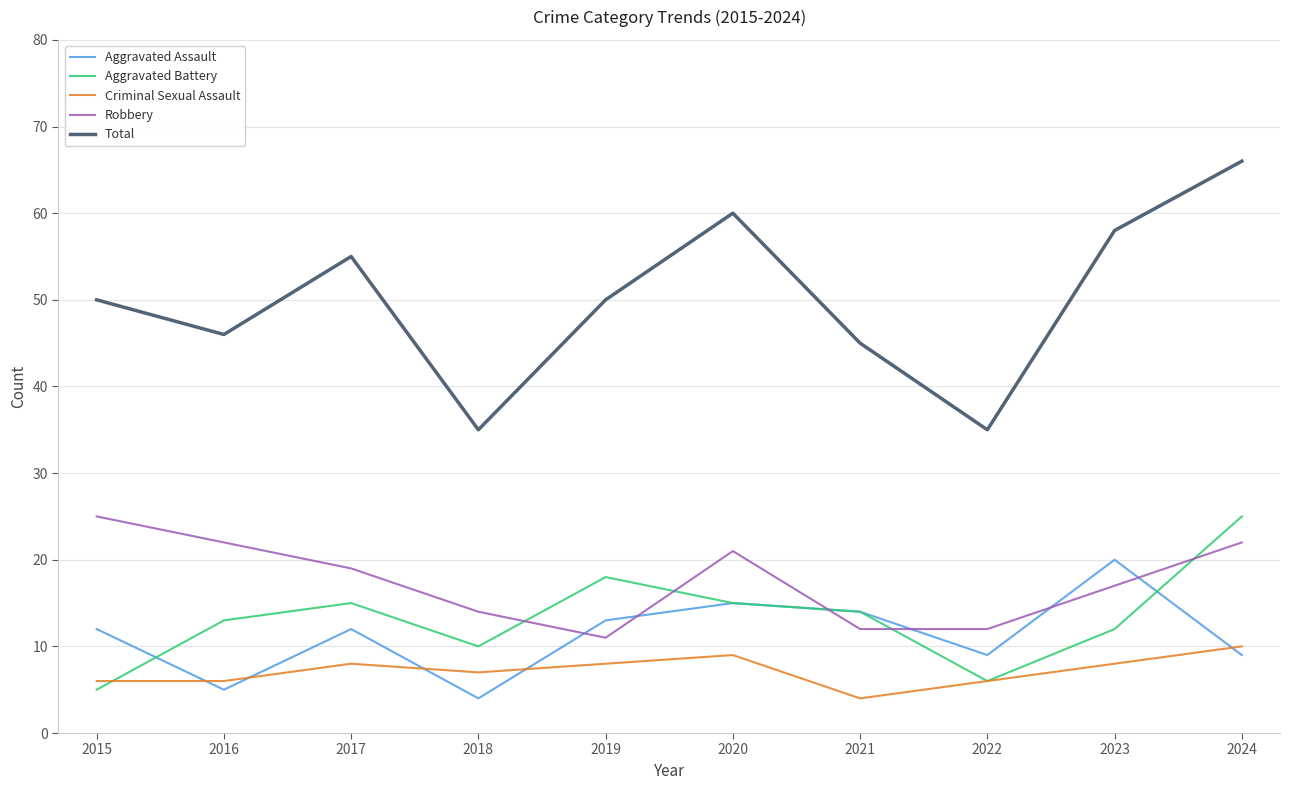

Which series has the largest range (max minus min)?

Total